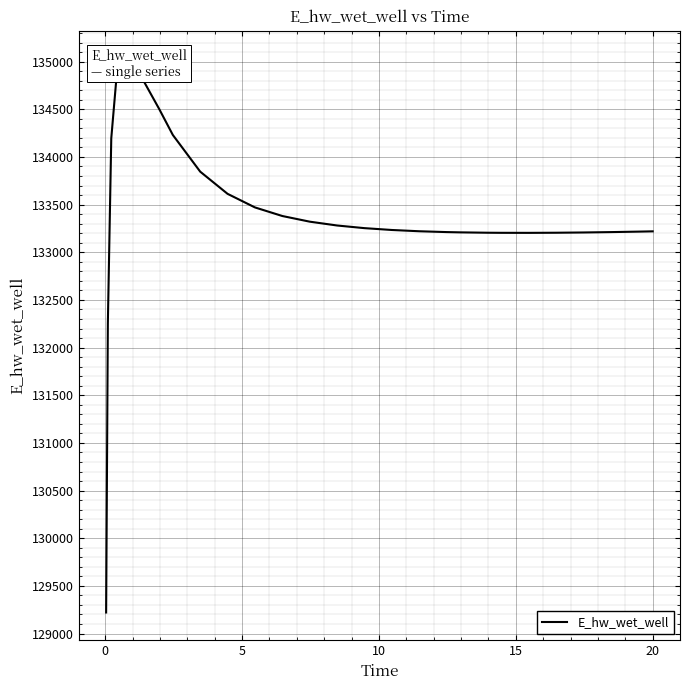

How many points are lower than both their immediate neighbors (excluding endpoints)?

1